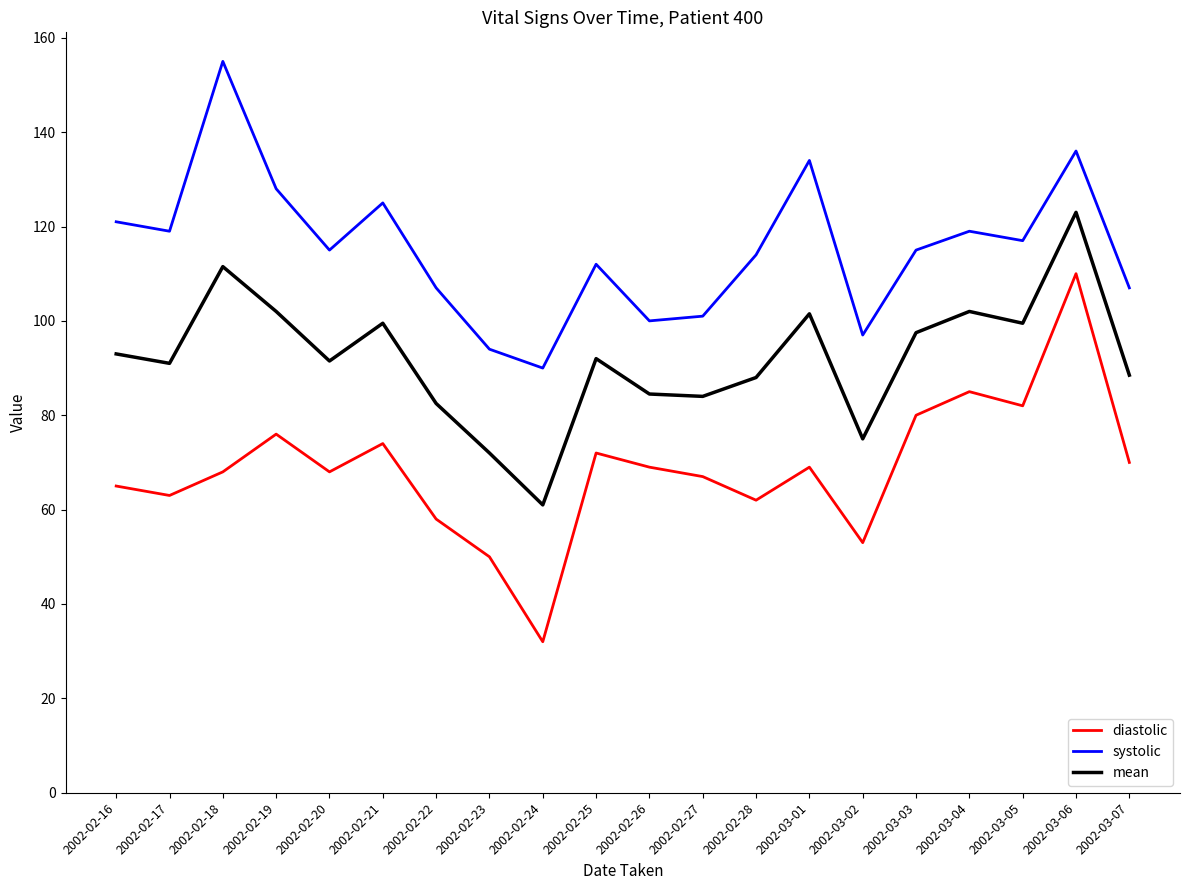

Which series changed the most between 2002-02-17 and 2002-02-22?

systolic